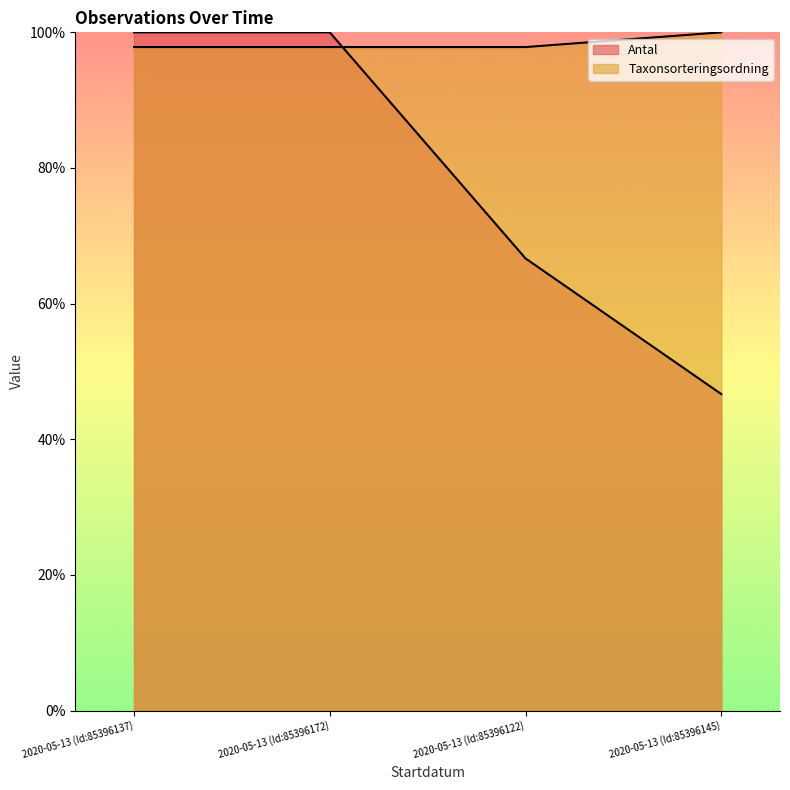

True or false: Antal and Taxonsorteringsordning cross at least once.

True